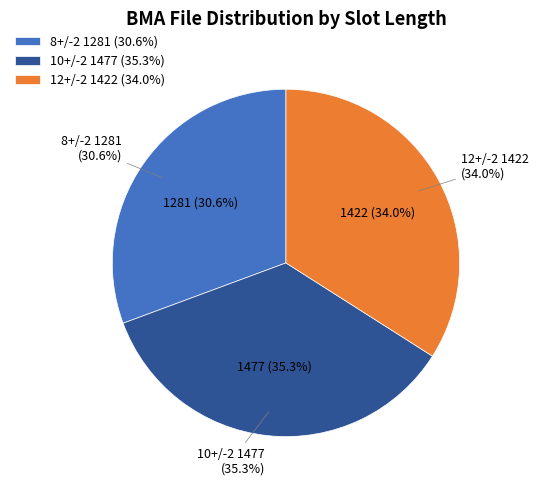

Does any single category account for the majority?

No